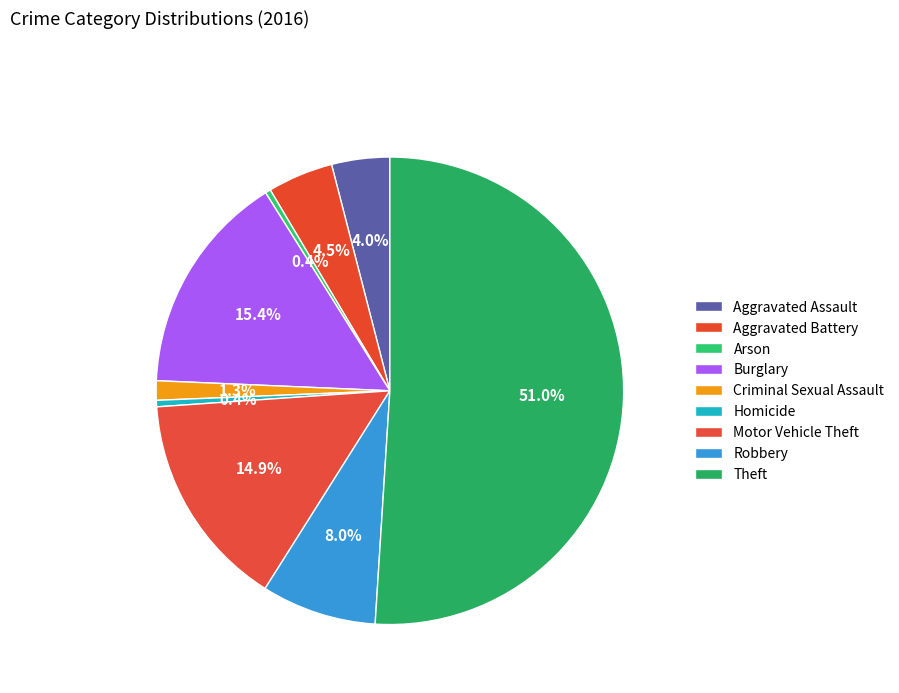

How many segments does this pie chart have?

9